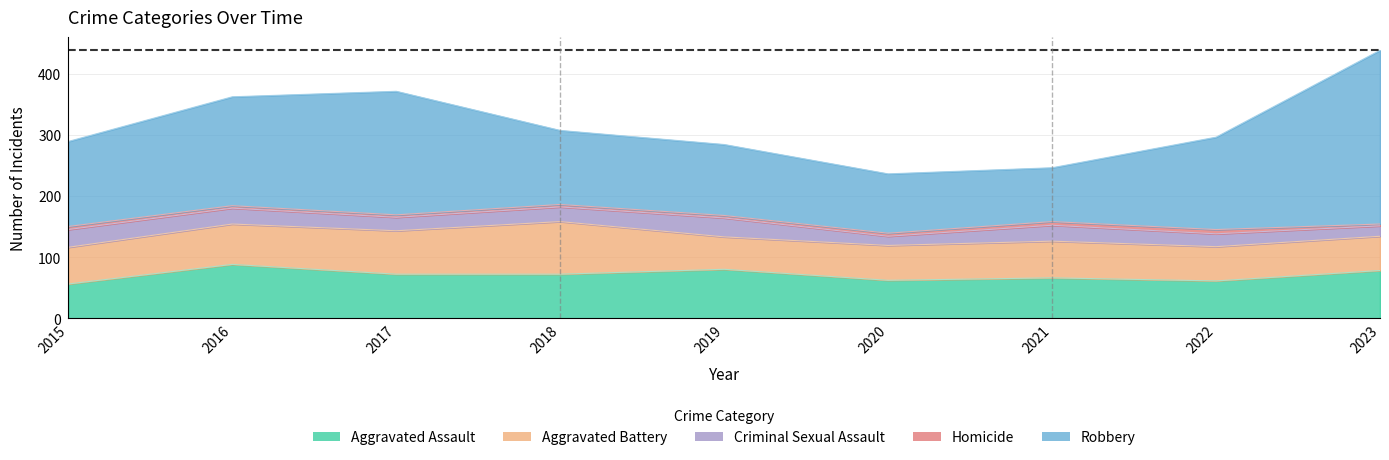

Which label corresponds to the smallest value in the chart?

2023